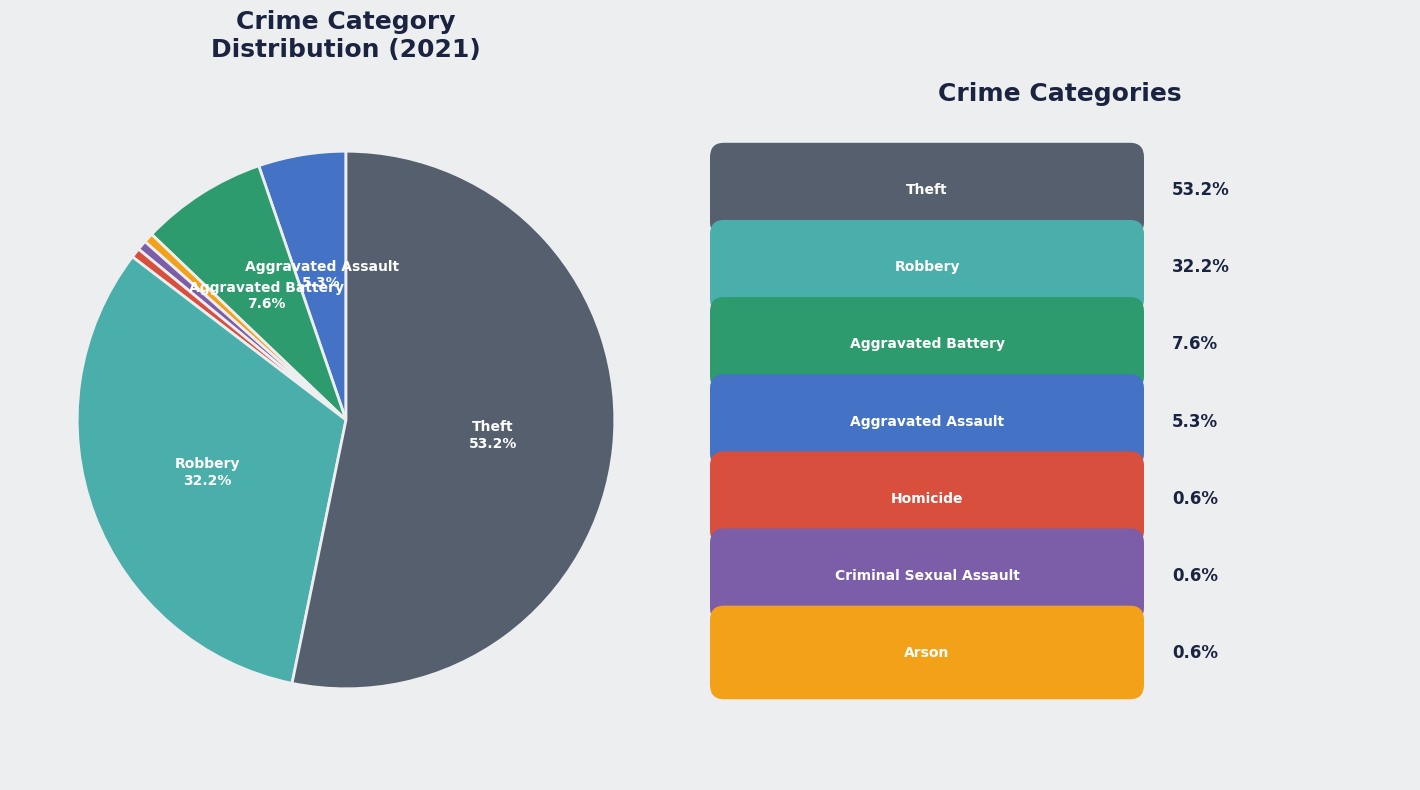

Is there a majority slice in this chart?

Yes